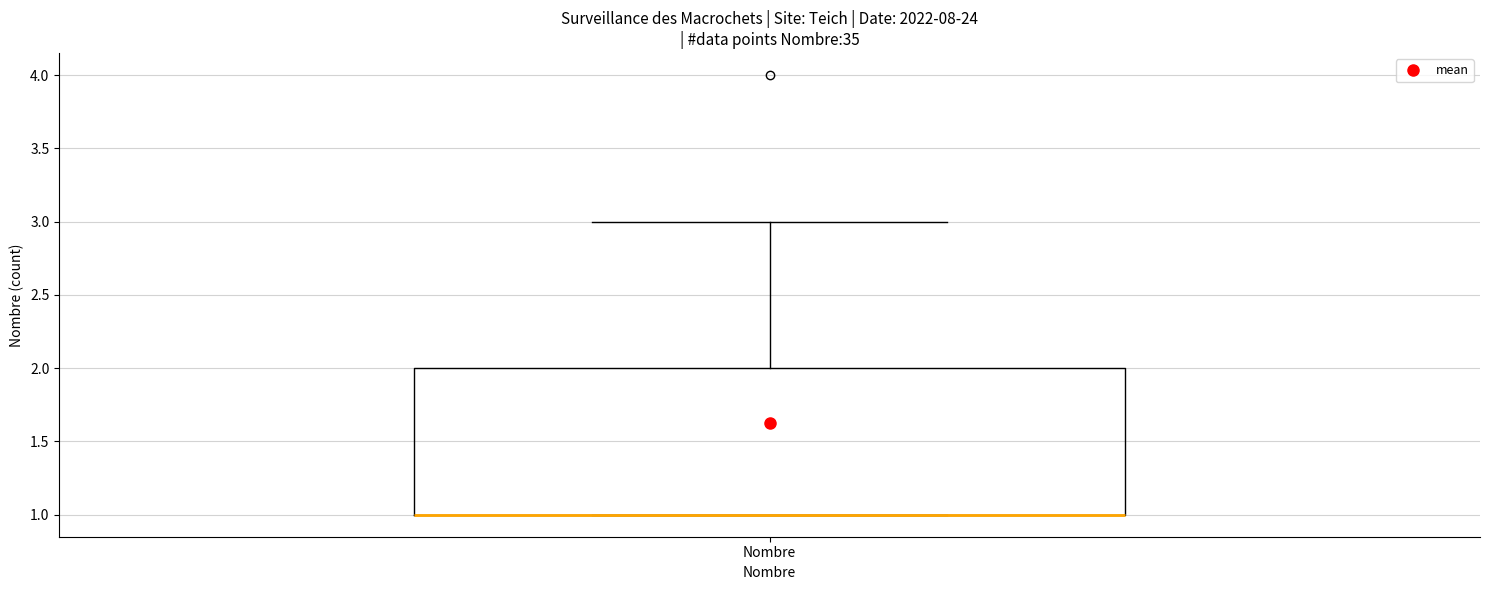

Where is the lower edge of the box for Nombre on the y-axis? The values are not printed on the chart, so give them approximately, as read against the axis.

1